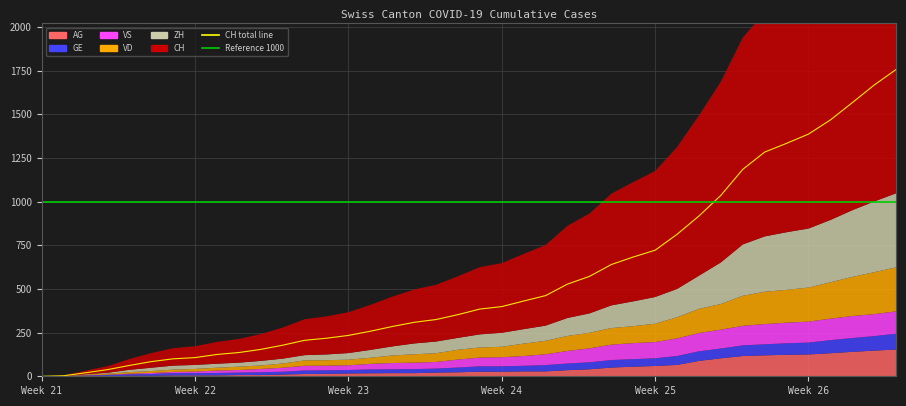

At which category is the sum across all series the highest?

39